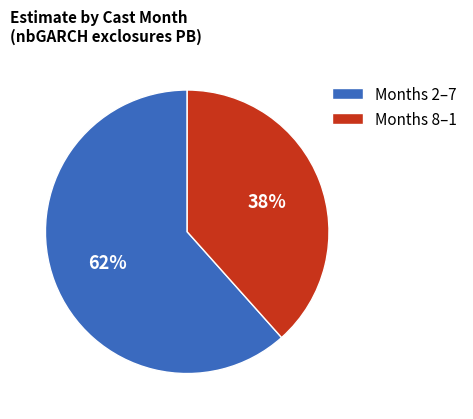

True or false: Months 2–7 accounts for 69% of the total.

False